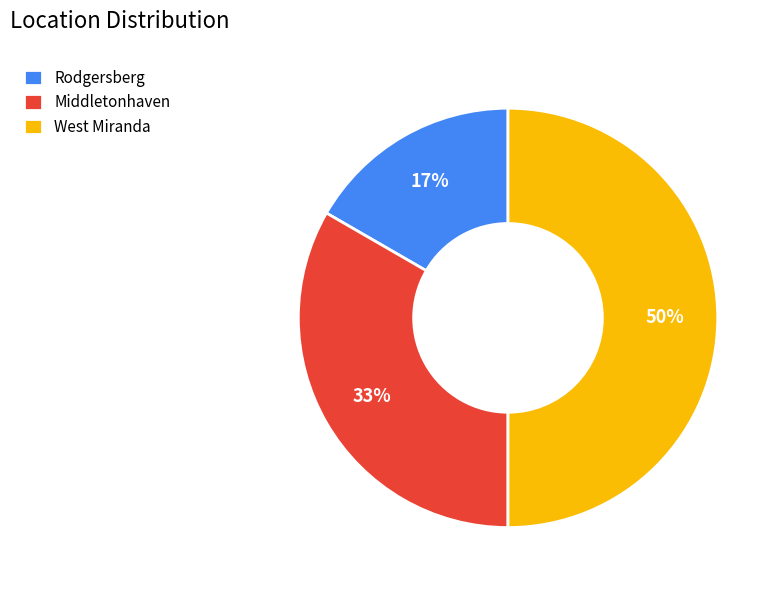

Do Rodgersberg and West Miranda together represent more than half of the pie?

Yes